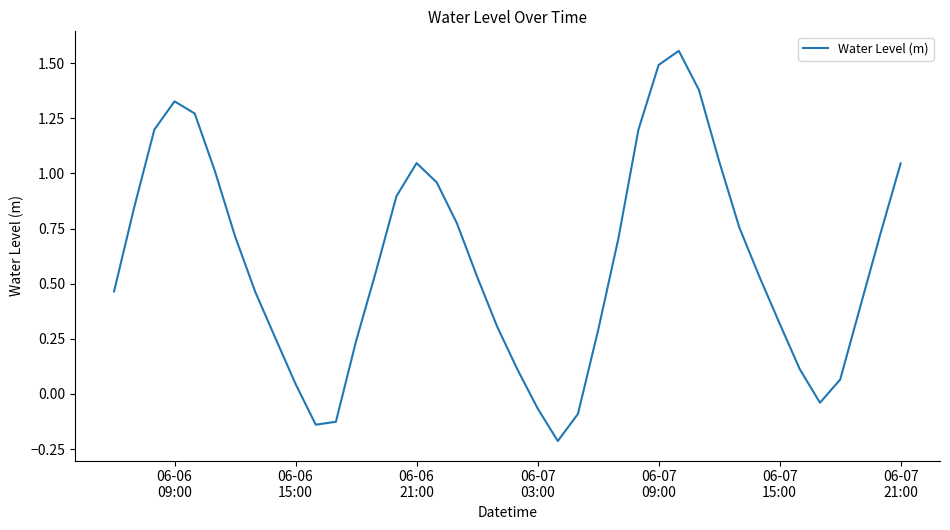

What is the difference between the maximum and minimum values?

1.8